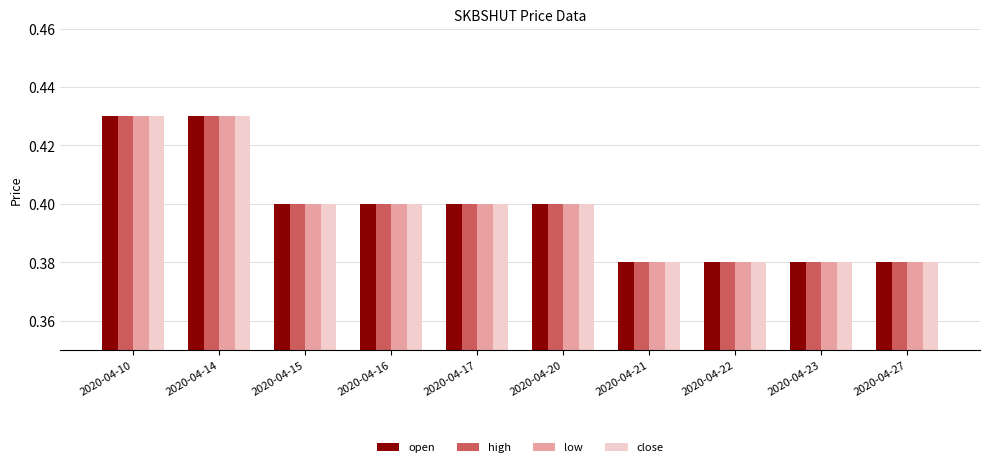

Count the close values in the range 0 to 1.

10